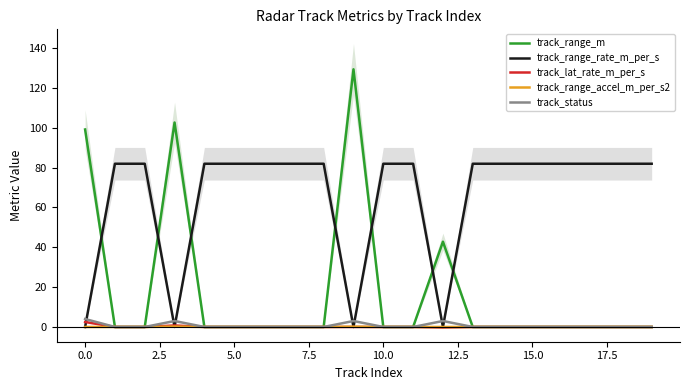

What is the maximum value for track_range_m?

129.3